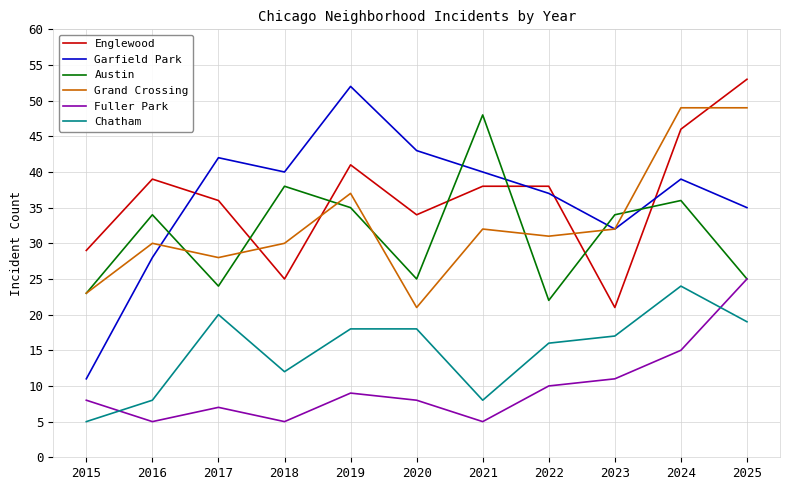

How many series are shown in this chart?

6